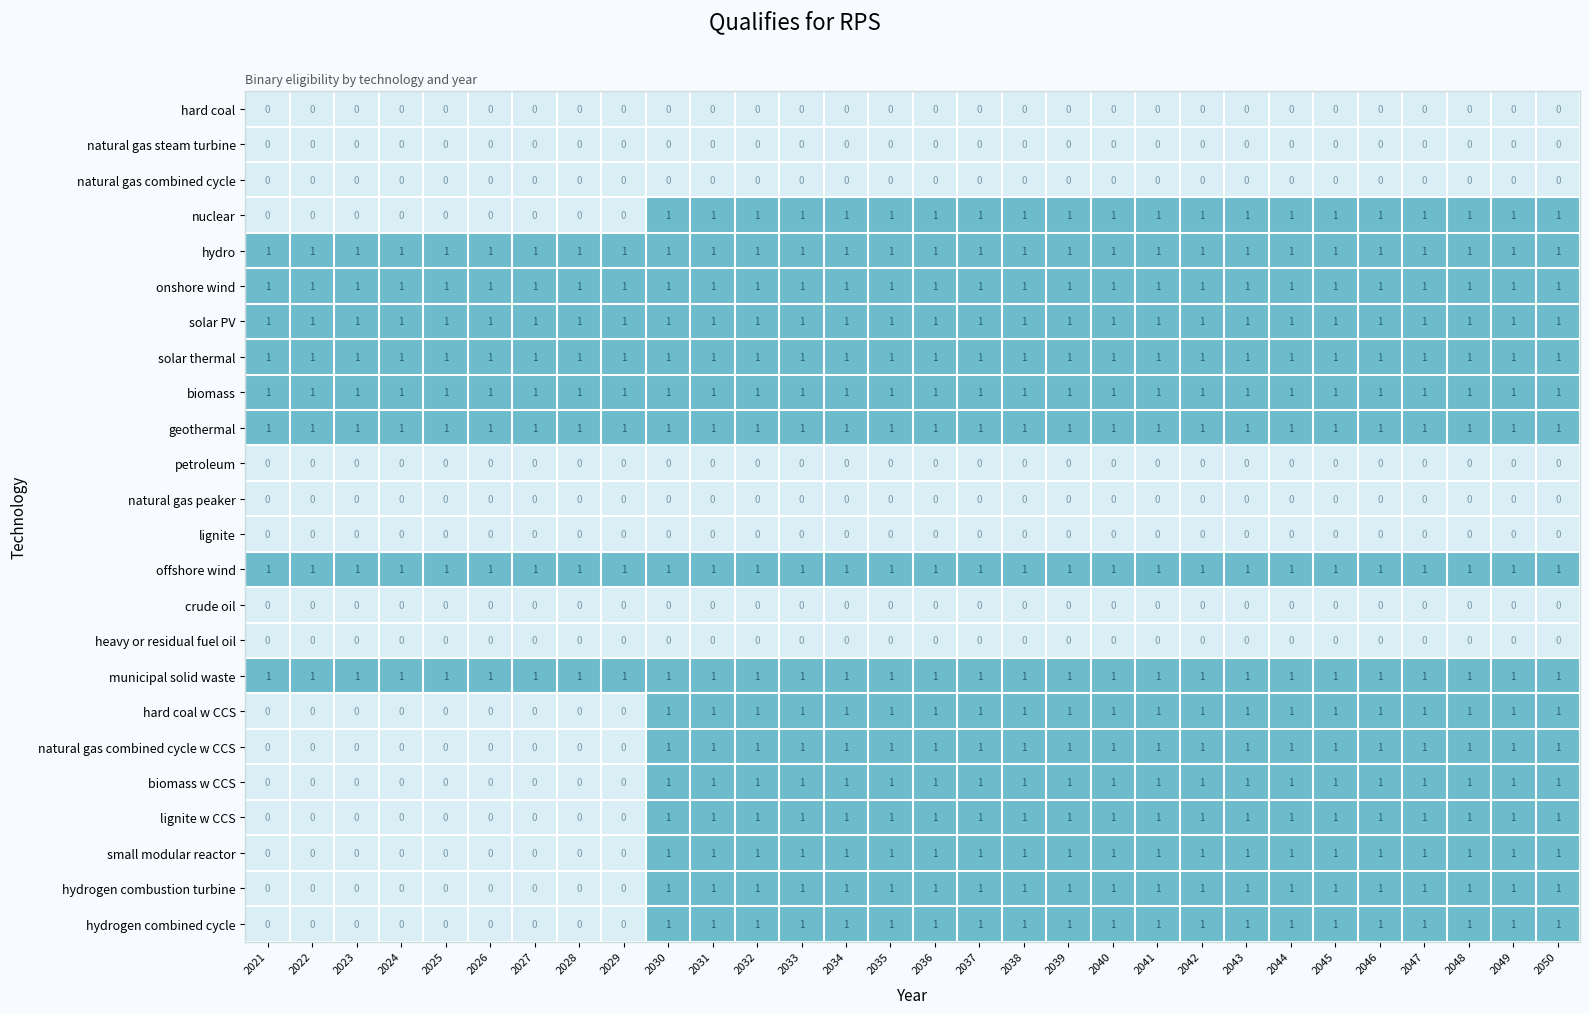

How many series are shown in this chart?

24